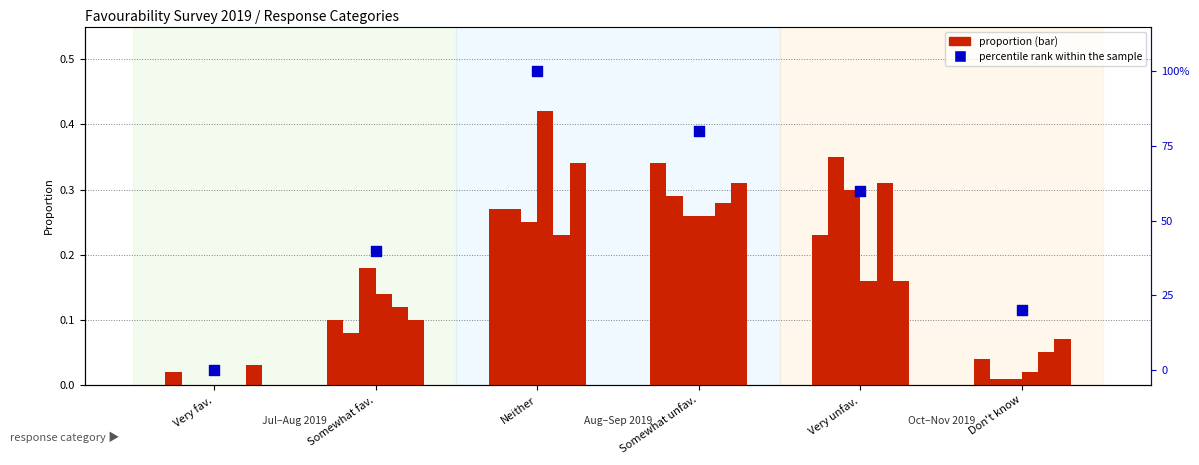

Which has a higher value, Somewhat fav. or Don't know?

Somewhat fav.